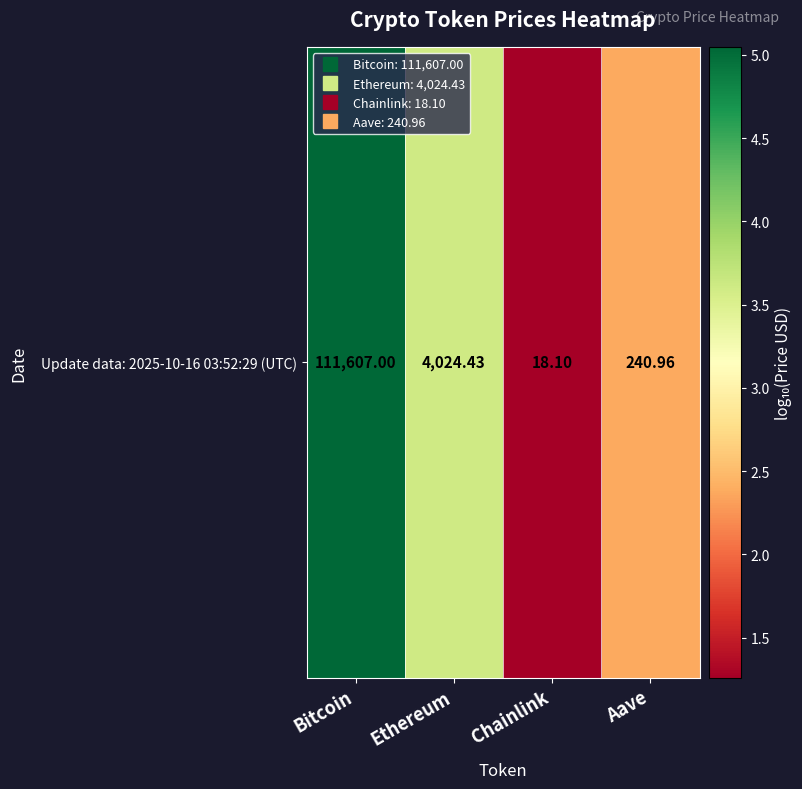

Between Bitcoin and Aave, which is larger?

Bitcoin